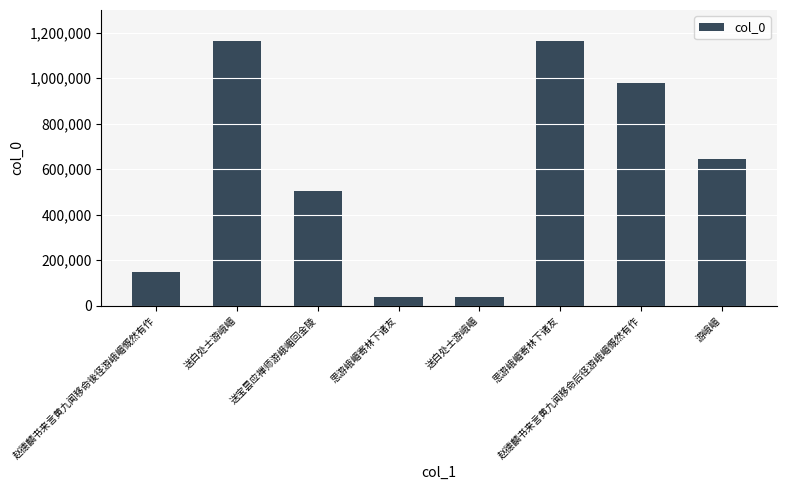

Count the number of categories in the chart.

8